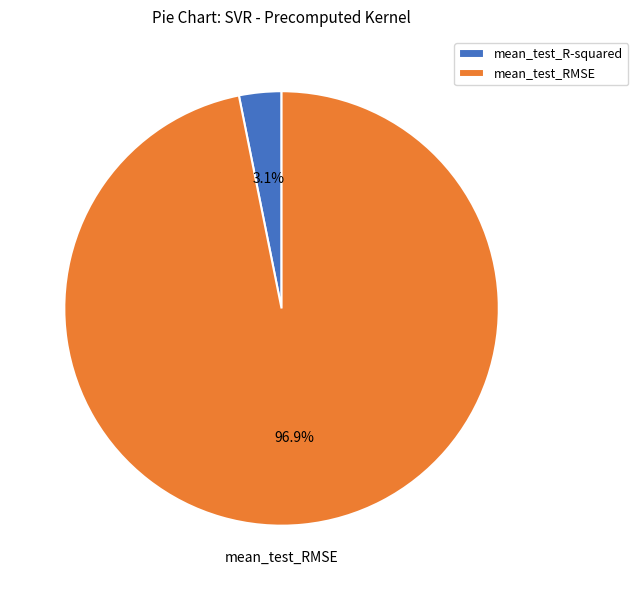

How much of the chart is everything except mean_test_R-squared?

96.9%